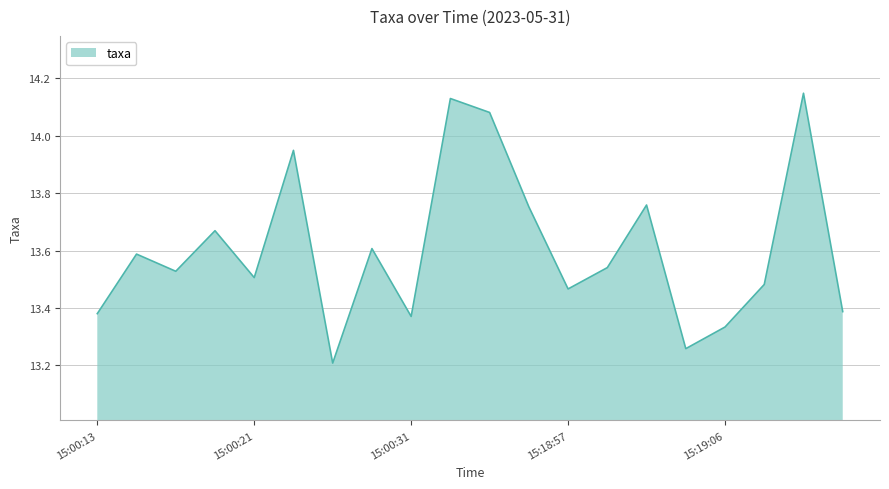

What is the minimum value shown in the chart?

13.2